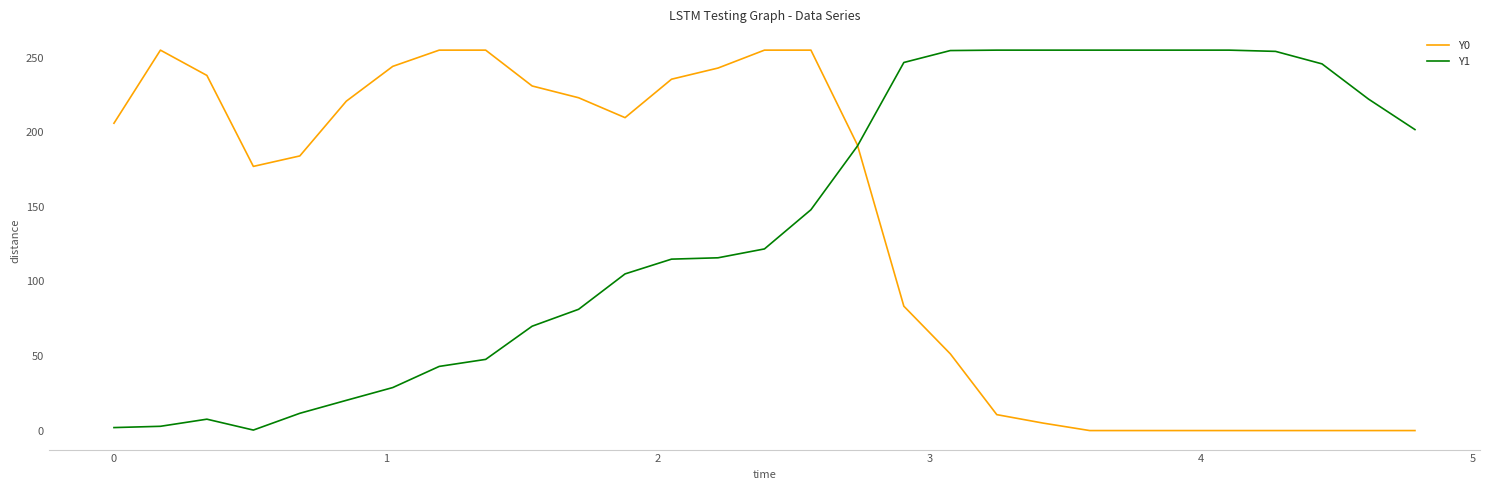

What is the highest value of the Y1 series?

255.0